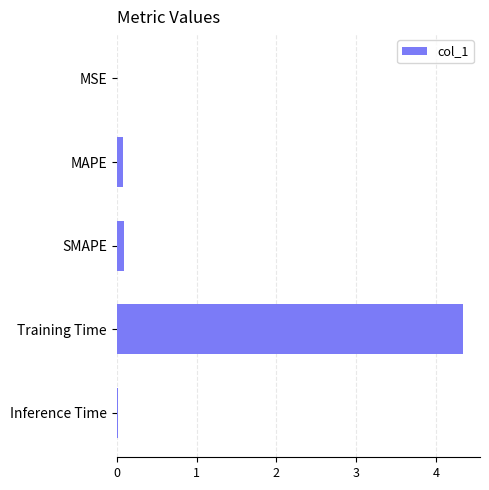

What is the sum of all values?

4.5